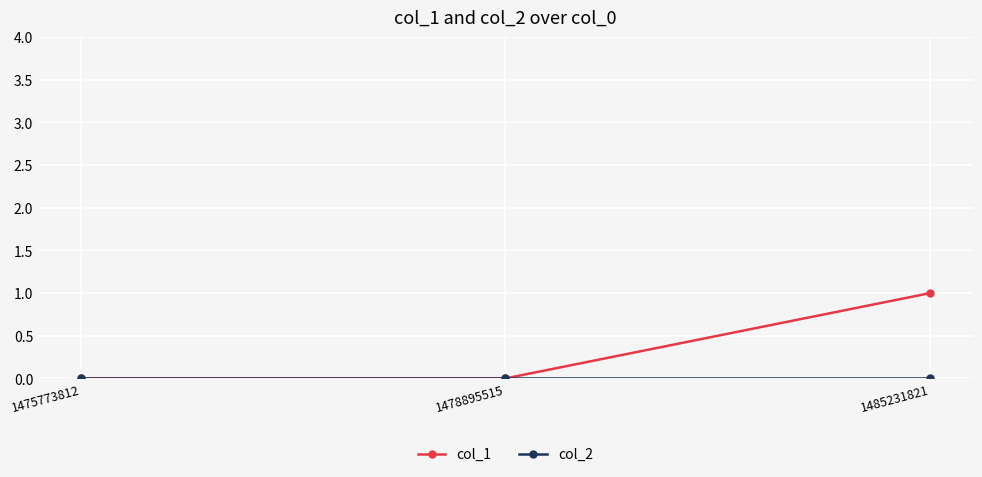

At which category is the sum across all series the highest?

1485231821